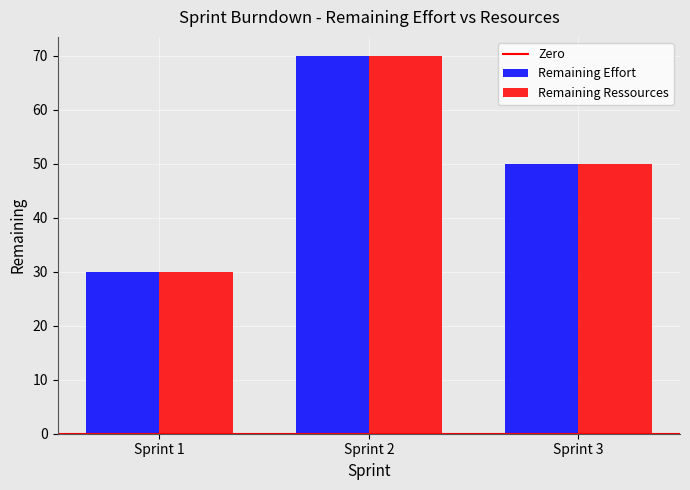

Which category has the highest value across all series?

Sprint 2